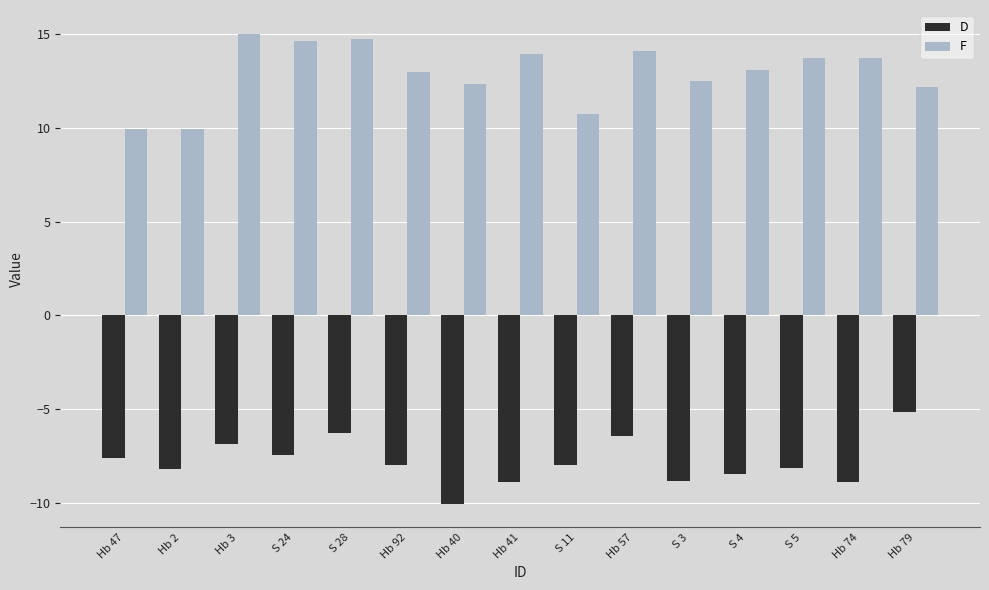

What is the difference between the maximum and minimum values in the D series?

4.9